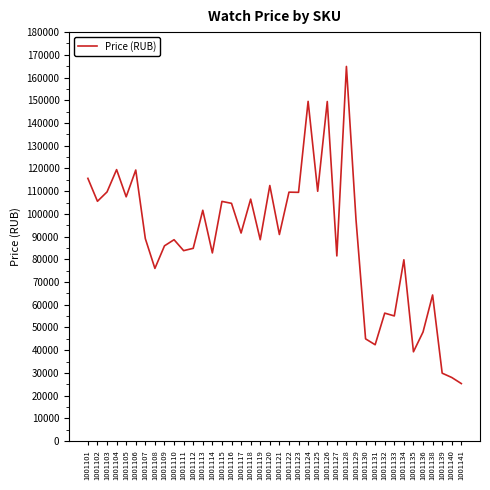

What is the average value?

88886